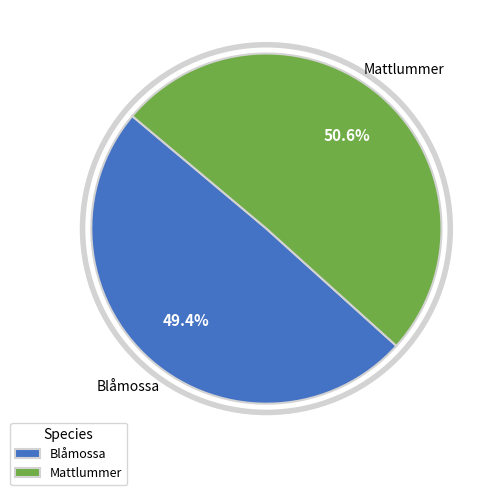

Combined, do Blåmossa and Mattlummer account for over 50%?

Yes